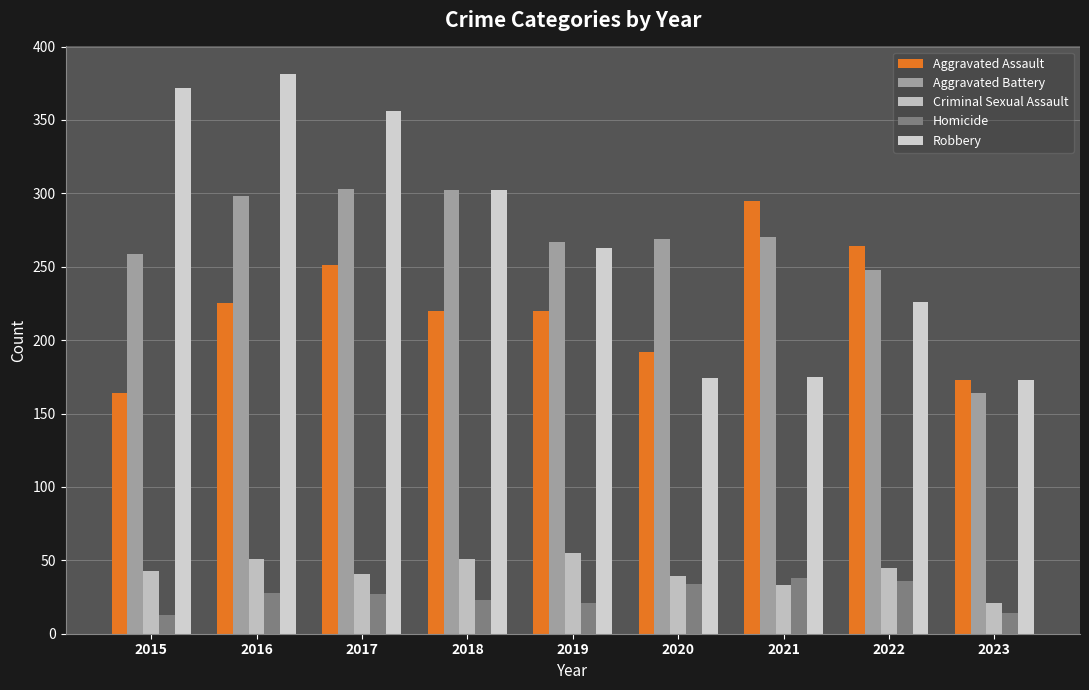

Which category has the highest value in the Robbery series?

2016